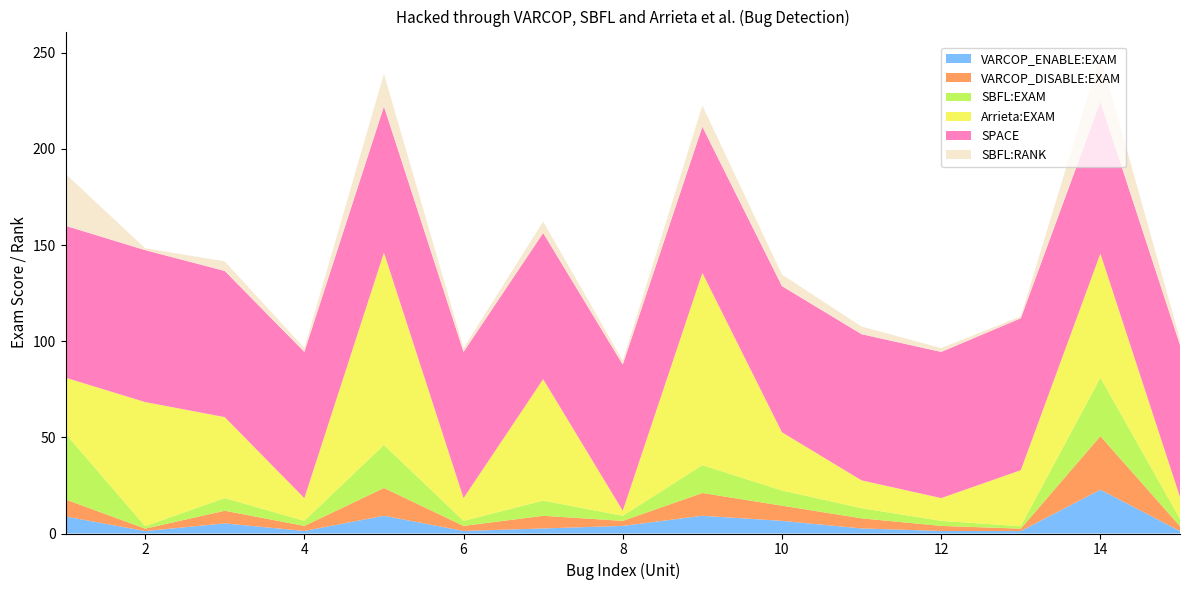

Reading right to left, list all the values displayed in this chart.

VARCOP_ENABLE:EXAM: 15=1.3	14=22.8	13=1.3	12=1.3	11=2.6	10=6.6	9=9.2	8=3.9	7=2.6	6=1.3	5=9.2	4=1.3	3=5.3	2=1.3	1=8.9
VARCOP_DISABLE:EXAM: 15=2.5	14=27.8	13=1.3	12=2.6	11=5.3	10=7.9	9=11.8	8=2.6	7=6.6	6=2.6	5=14.5	4=2.6	3=6.6	2=1.3	1=8.9
SBFL:EXAM: 15=3.8	14=30.4	13=1.3	12=2.6	11=5.3	10=7.9	9=14.5	8=2.6	7=7.9	6=2.6	5=22.4	4=2.6	3=6.6	2=1.3	1=34.2
Arrieta:EXAM: 15=11.4	14=64.6	13=29.1	12=11.8	11=14.5	10=30.3	9=100.0	8=2.6	7=63.2	6=11.8	5=100.0	4=11.8	3=42.1	2=64.6	1=29.1
SPACE: 15=79.0	14=79.0	13=79.0	12=76.0	11=76.0	10=76.0	9=76.0	8=76.0	7=76.0	6=76.0	5=76.0	4=76.0	3=76.0	2=79.0	1=79.0
SBFL:RANK: 15=3.0	14=24.0	13=1.0	12=2.0	11=4.0	10=6.0	9=11.0	8=2.0	7=6.0	6=2.0	5=17.0	4=2.0	3=5.0	2=1.0	1=27.0